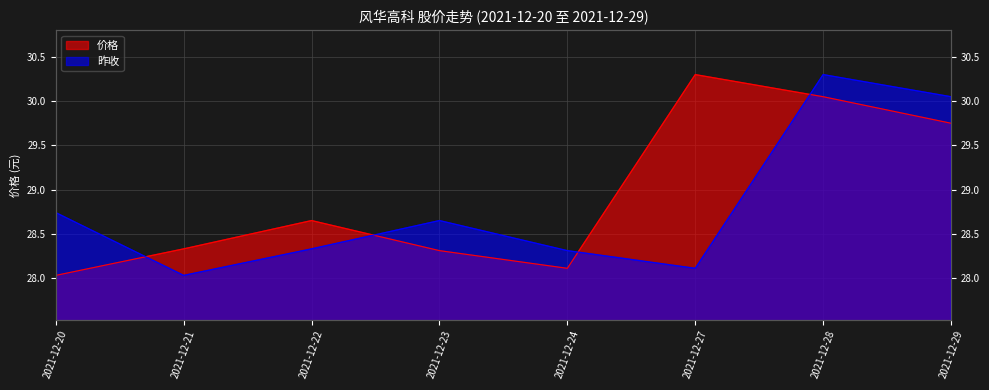

Which series changed the most between 2021-12-23 and 2021-12-24?

昨收